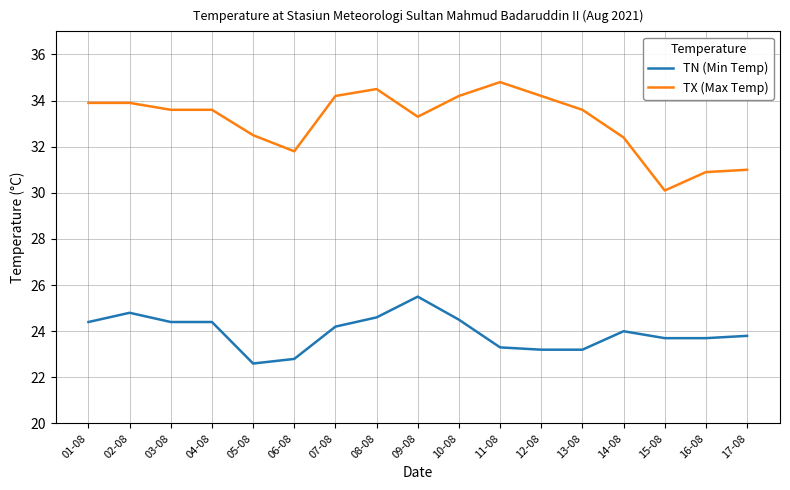

Rank the series by their average value, from highest to lowest.

TX (Max Temp), TN (Min Temp)